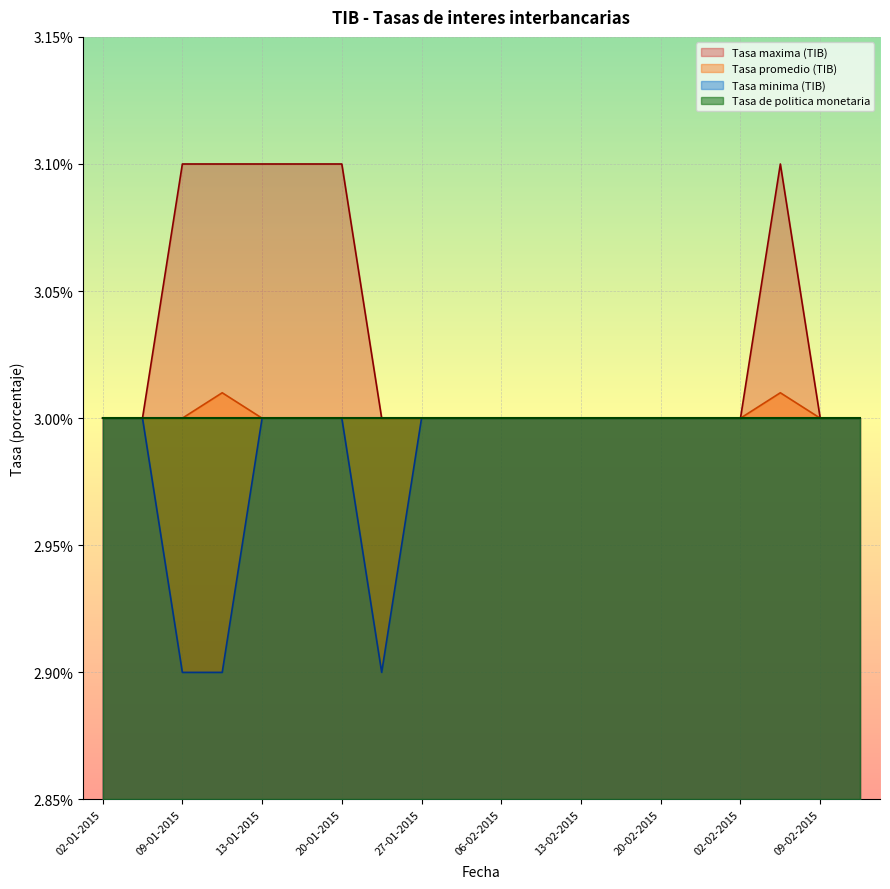

How many series are shown in this chart?

4